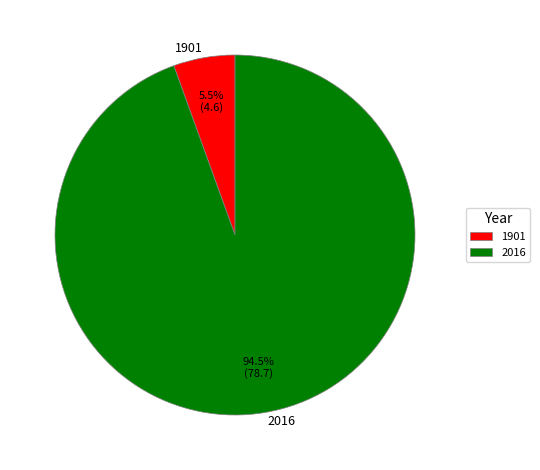

What is the smallest slice in the pie chart?

1901